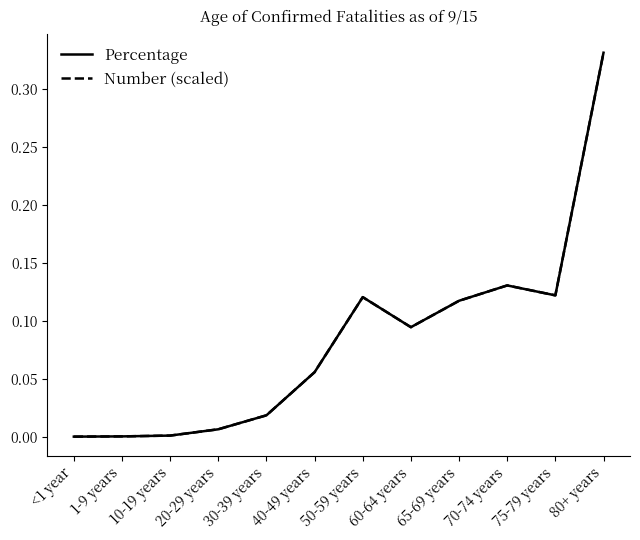

Is this an area chart (filled region under the line)?

No